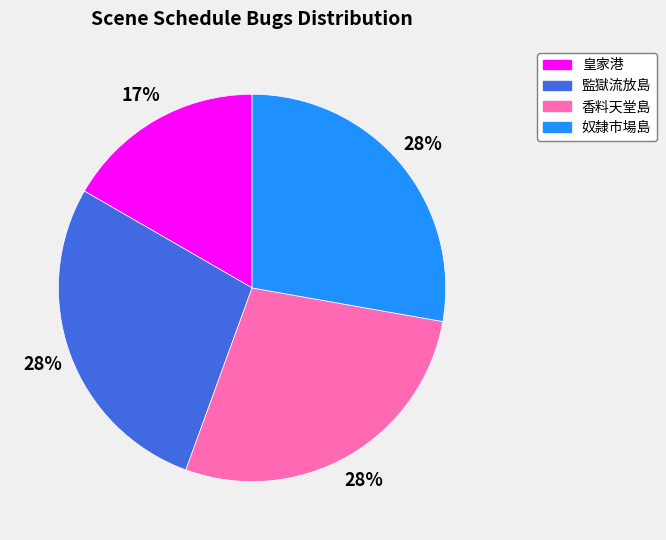

How many segments does this pie chart have?

4